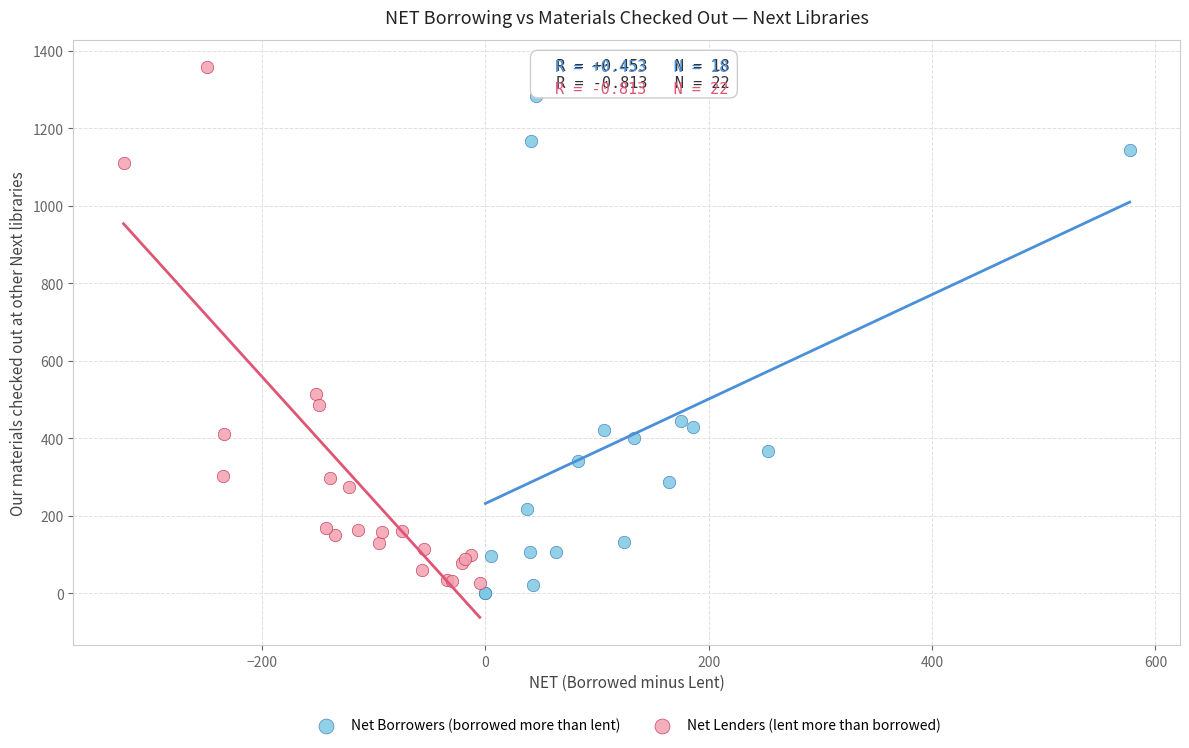

Which series contains the highest Y value?

Net Lenders (lent more than borrowed)